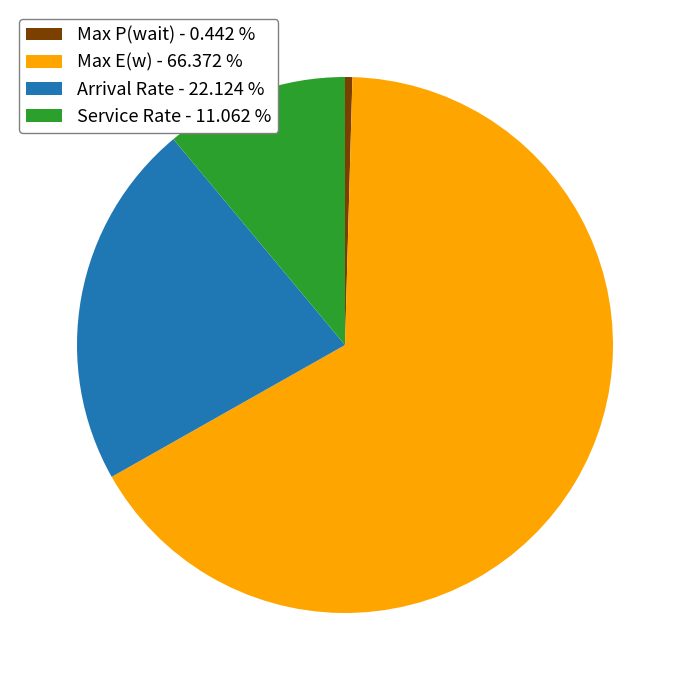

Is there any slice that represents more than half of the pie?

Yes